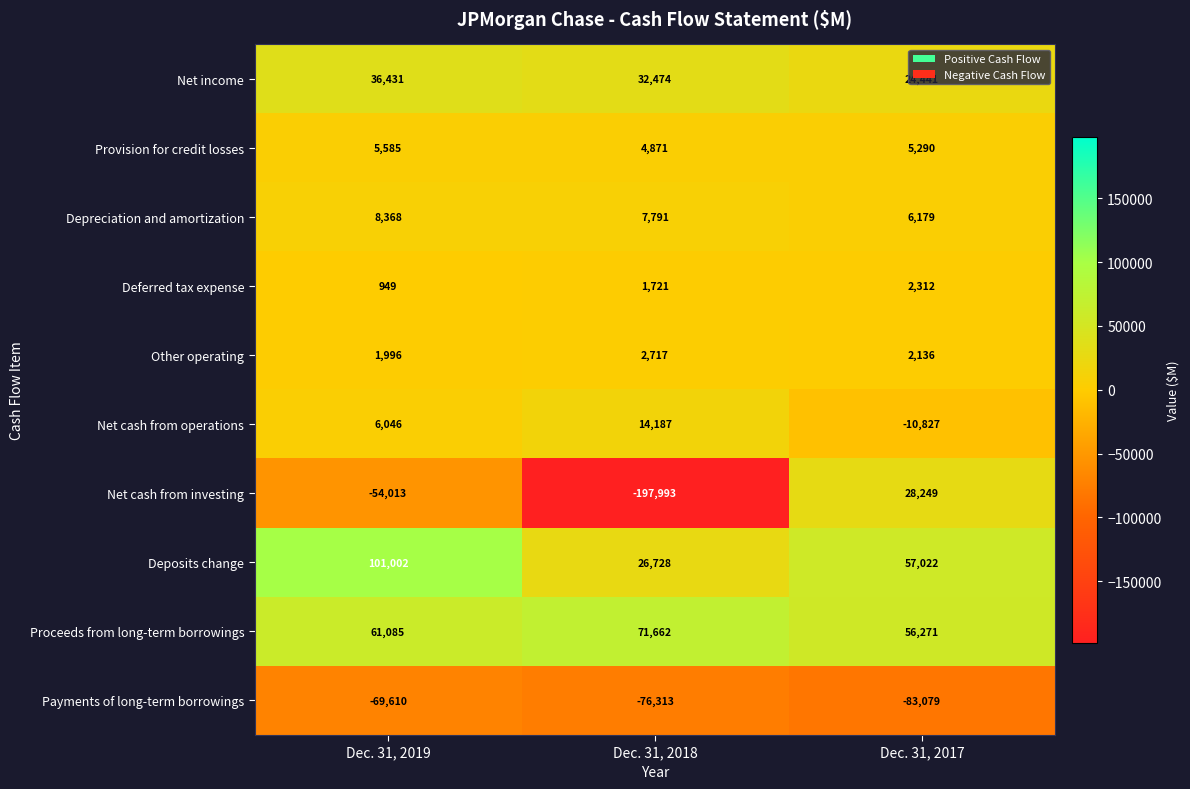

Rank the categories by Provision for credit losses value from lowest to highest.

Dec. 31, 2018, Dec. 31, 2017, Dec. 31, 2019